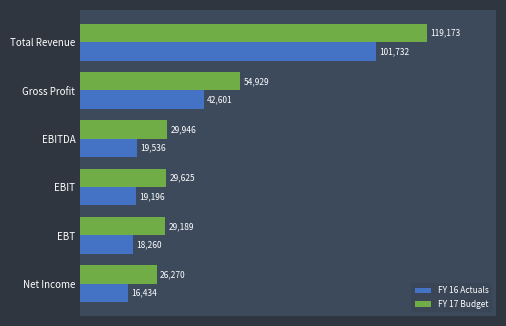

Which series has the largest range (max minus min)?

FY 17 Budget